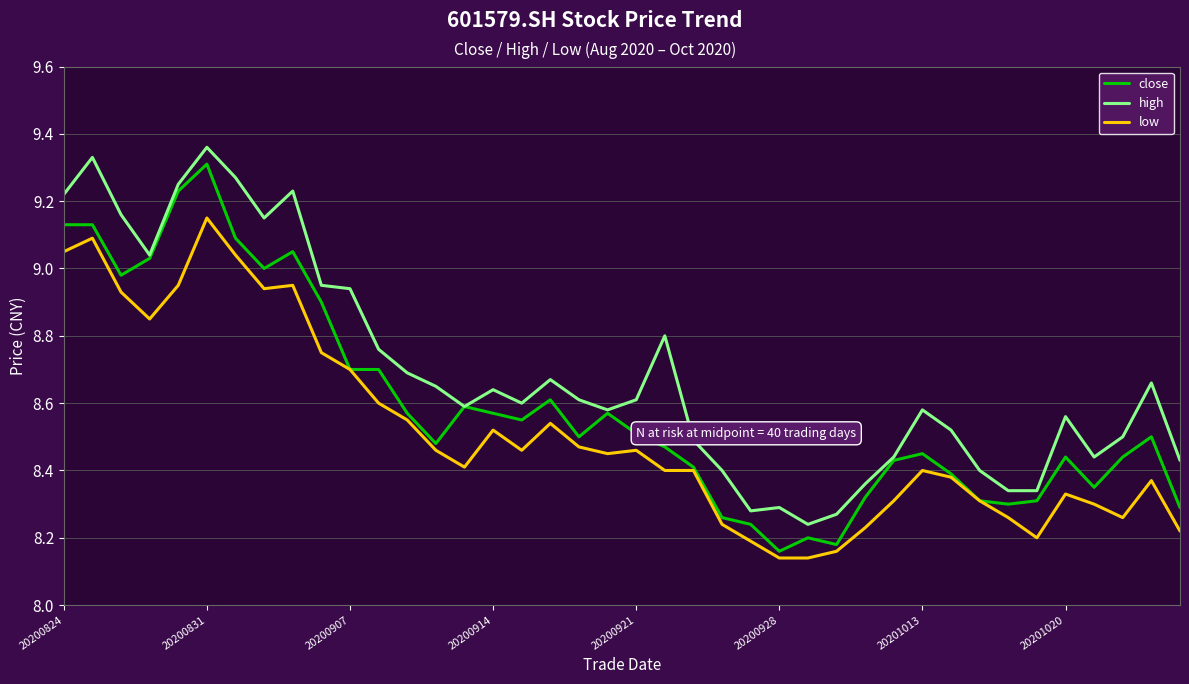

True or false: low and high cross at least once.

False